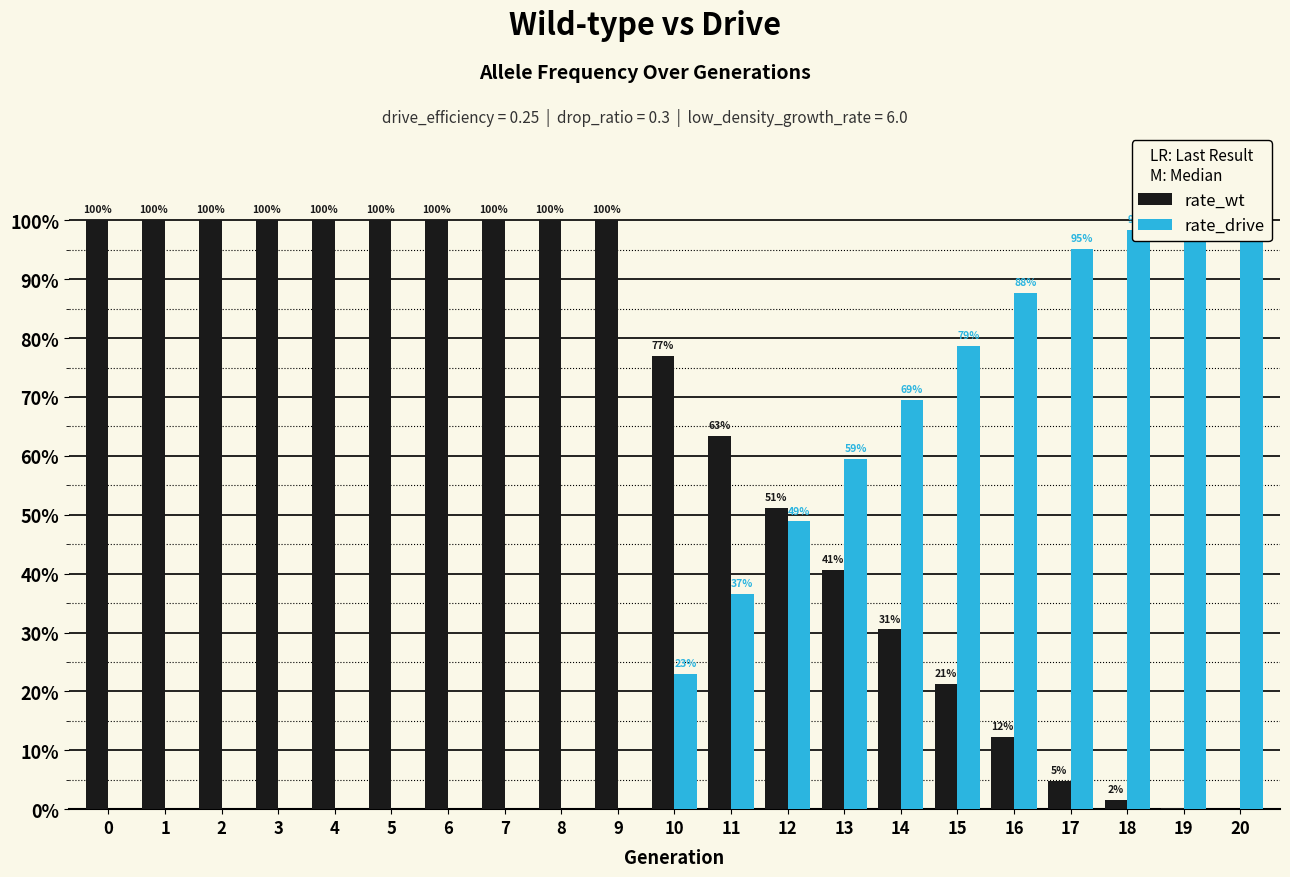

How many bars are there in total?

42